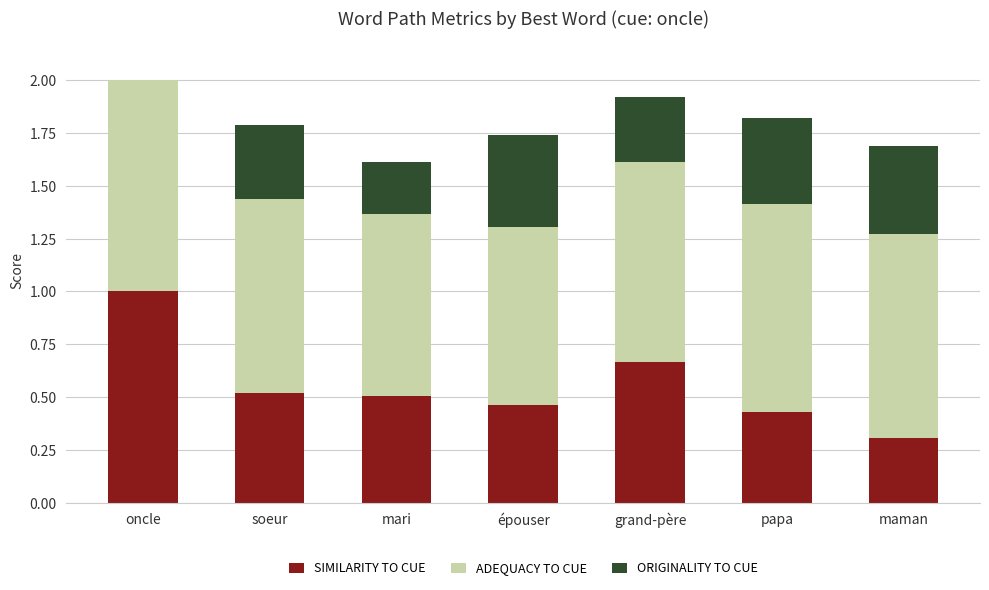

Count the number of categories in the chart.

7